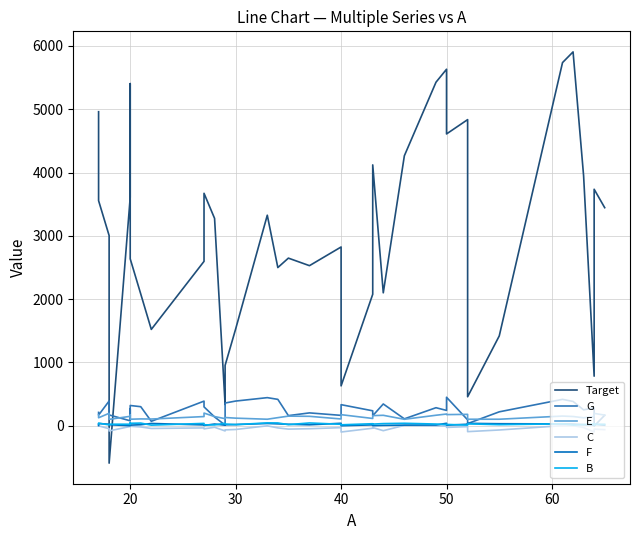

How many data points in G are above 242?

19